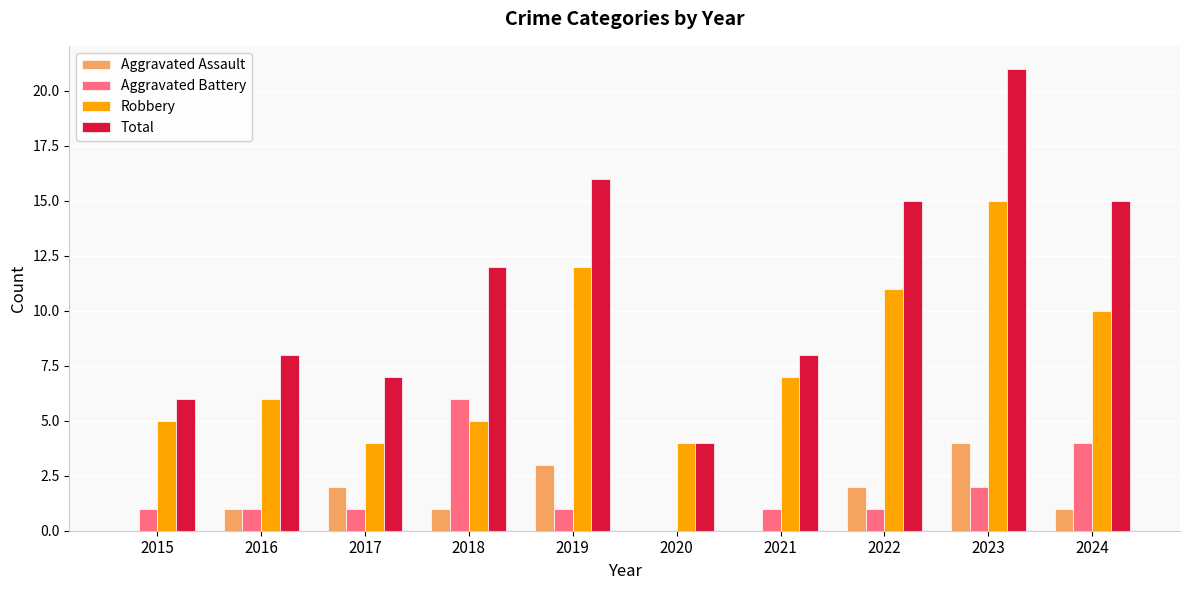

Which series changed the most between 2017 and 2022?

Total